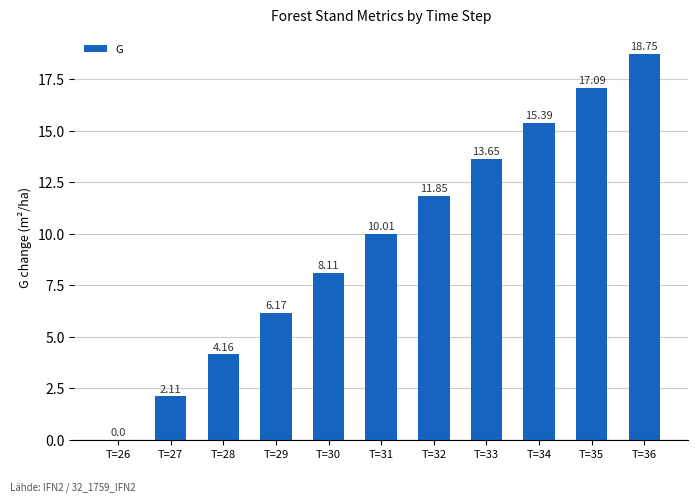

Where does the data first go above 10?

T=31